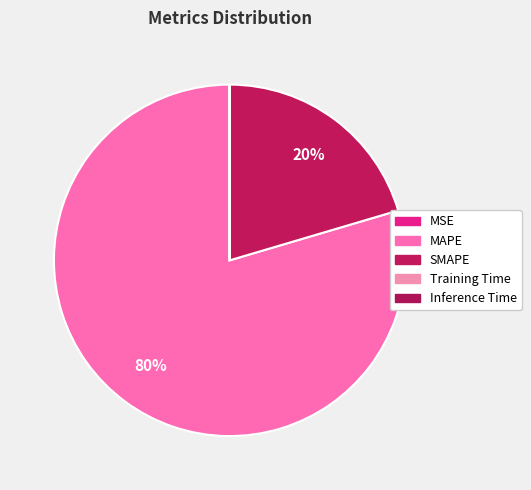

How many segments does this pie chart have?

5